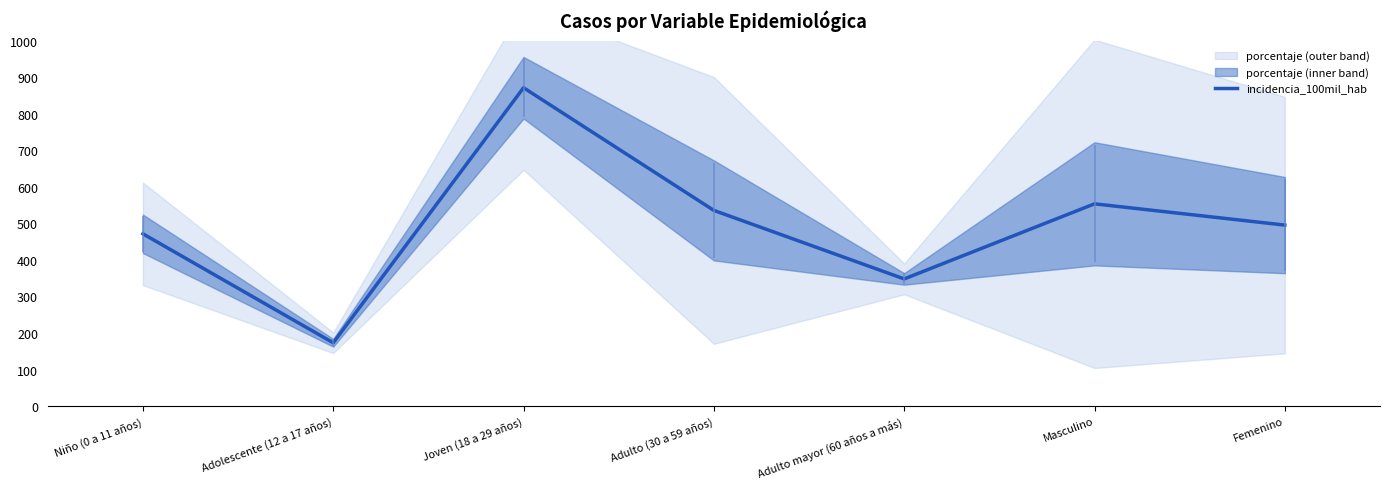

How many values exceed 495?

4